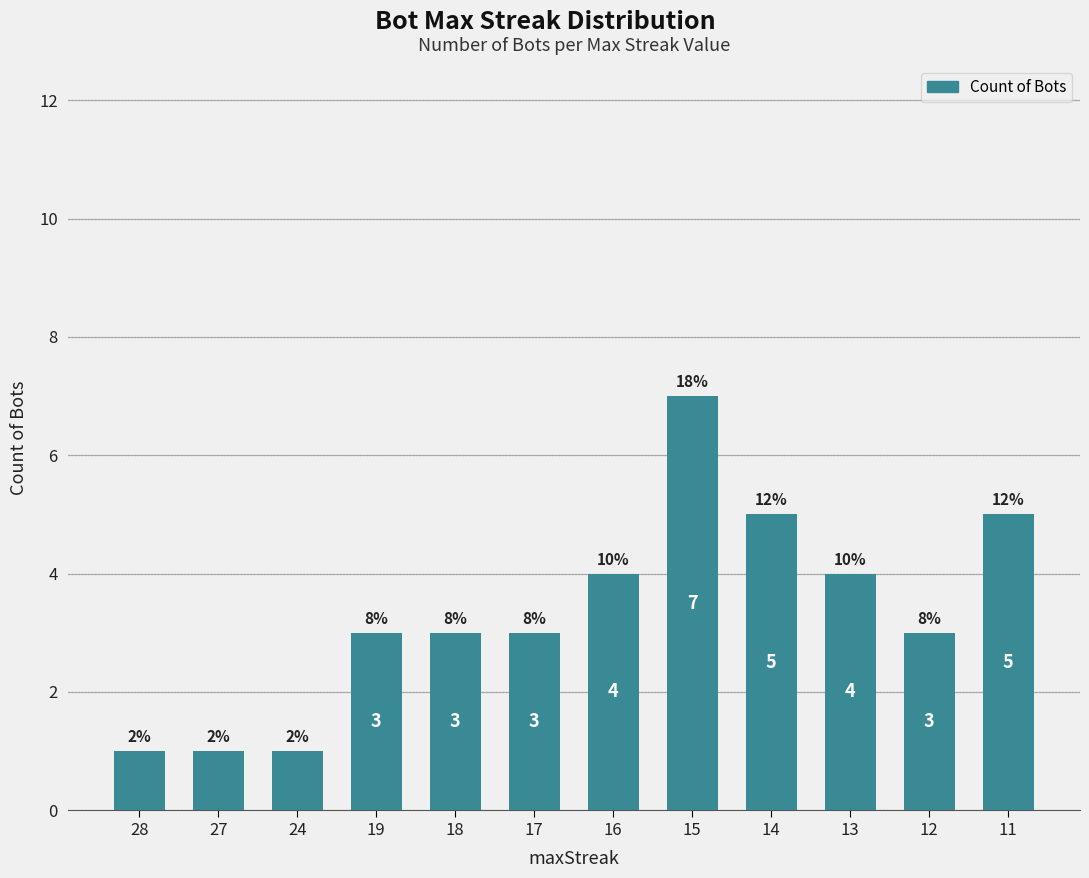

How many bars are there in total?

12